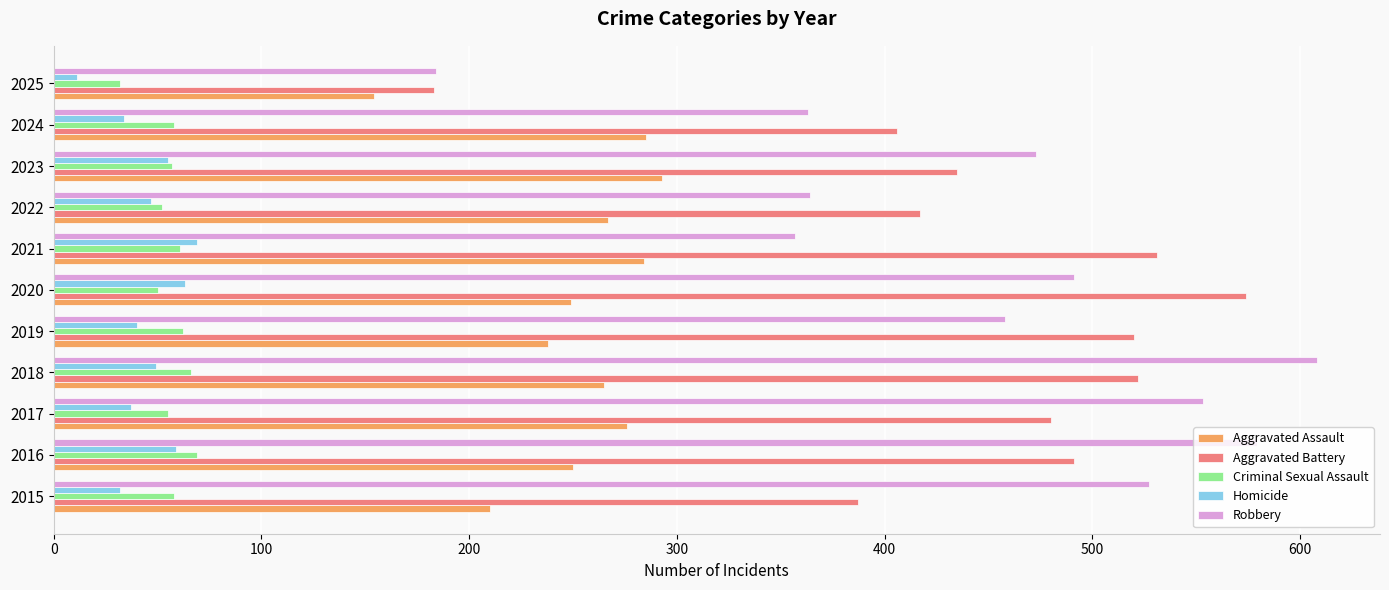

What is the total value across all series at 2022?

1147